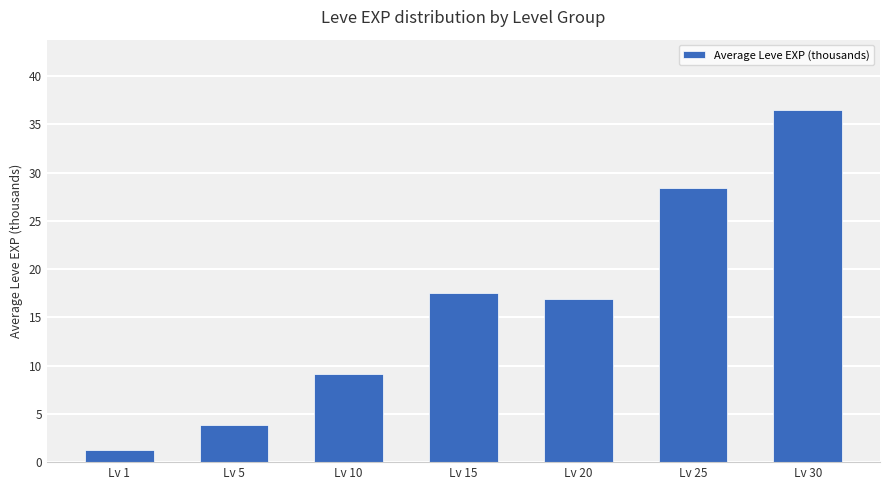

Reading right to left, list all the values displayed in this chart.

Lv 30=36.5	Lv 25=28.4	Lv 20=16.9	Lv 15=17.6	Lv 10=9.1	Lv 5=3.8	Lv 1=1.2